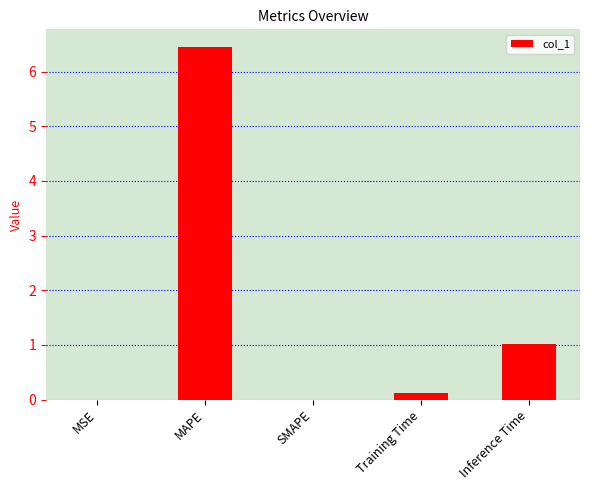

True or false: the data shows 0.0 at SMAPE.

True